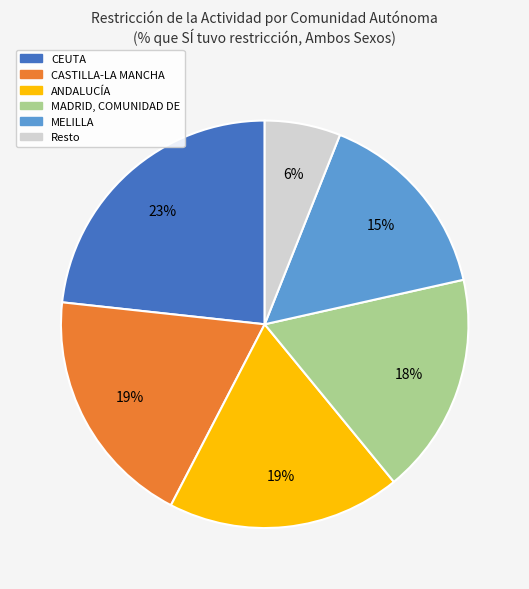

Is there a majority slice in this chart?

No